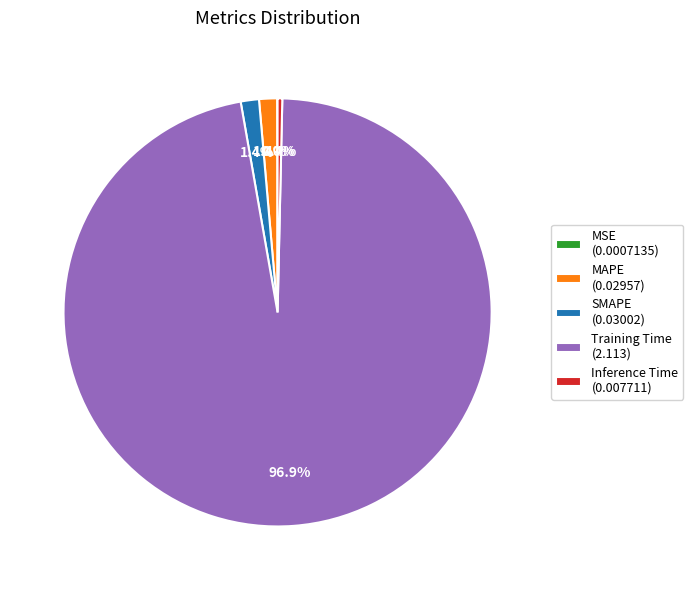

Which has a higher value, MAPE (0.02957) or Training Time (2.113)?

Training Time (2.113)